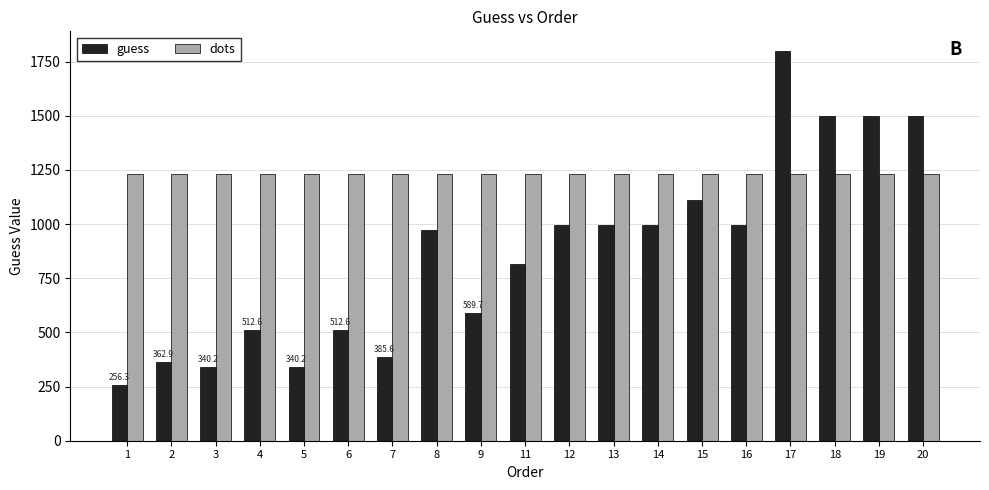

What is the difference between the maximum and minimum values in the guess series?

1543.7